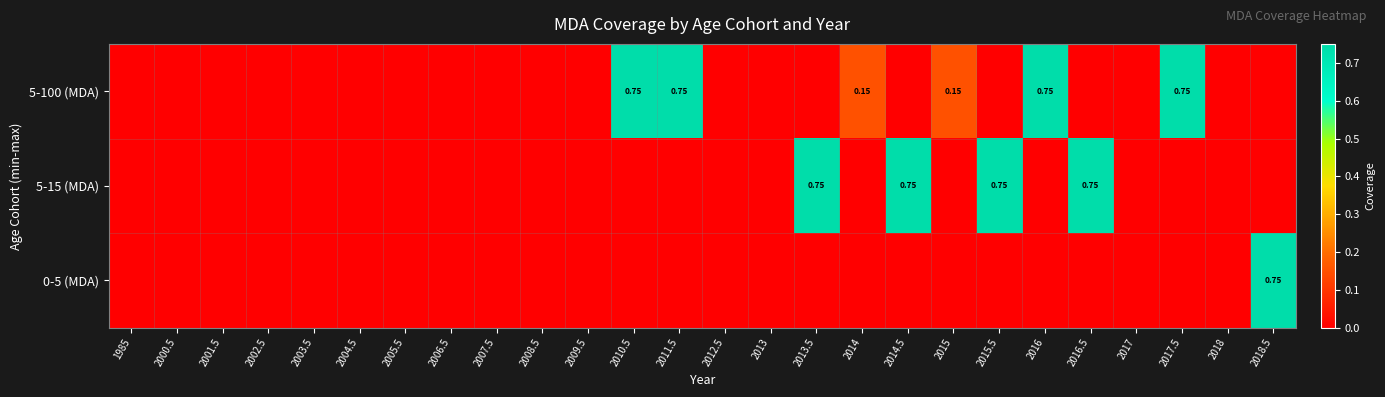

True or false: 0-5 (MDA) has a value of -0.3 at 2017.

False